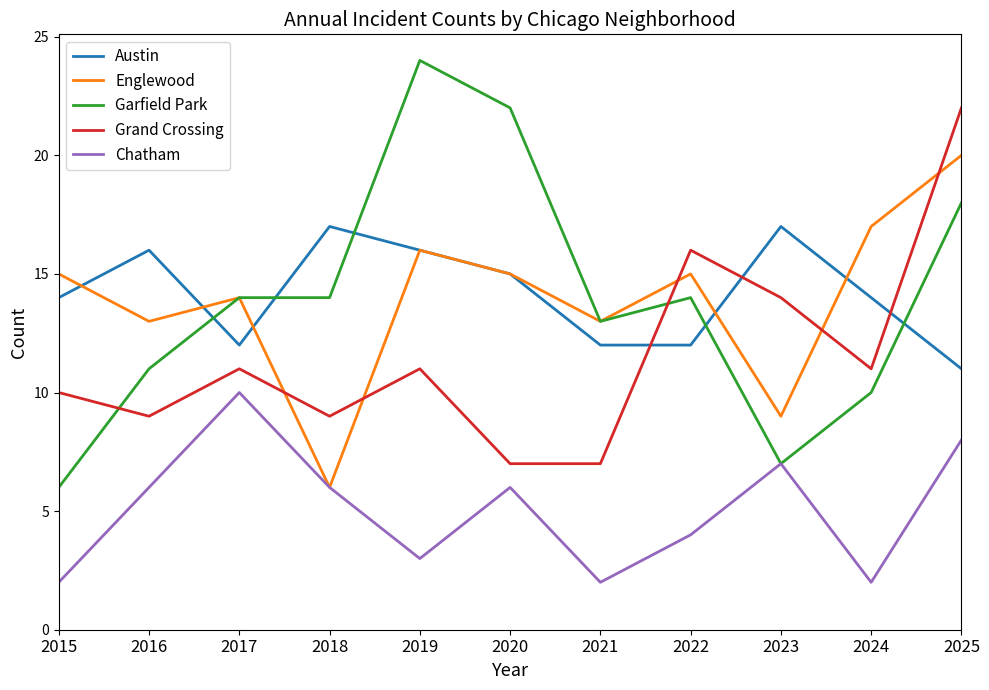

What is the total value across all series at 2024?

54